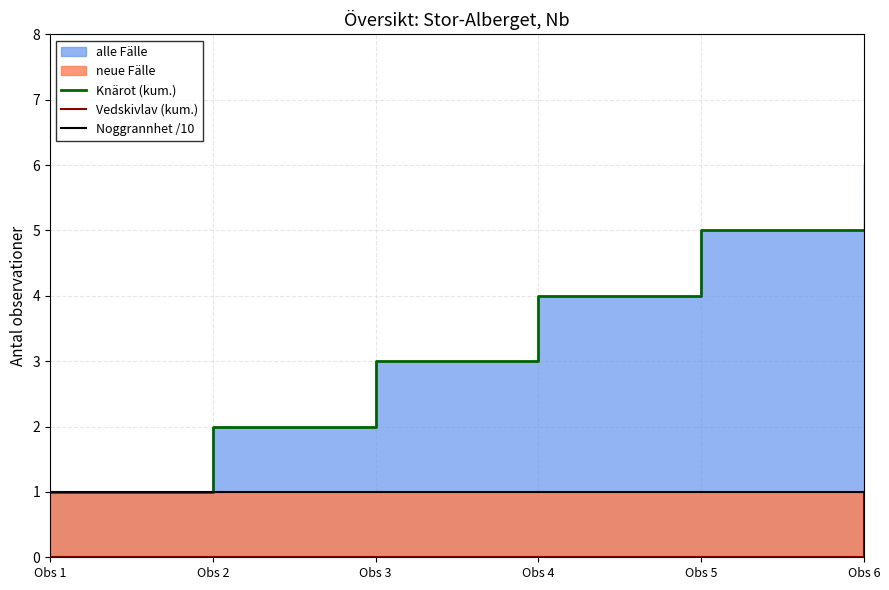

Reading left to right, list all the values displayed in this chart.

Knärot (kum.): Obs 1=1	Obs 2=2	Obs 3=3	Obs 4=4	Obs 5=5	Obs 6=5
Vedskivlav (kum.): Obs 1=0	Obs 2=0	Obs 3=0	Obs 4=0	Obs 5=0	Obs 6=1
Noggrannhet /10: Obs 1=1	Obs 2=1	Obs 3=1	Obs 4=1	Obs 5=1	Obs 6=1